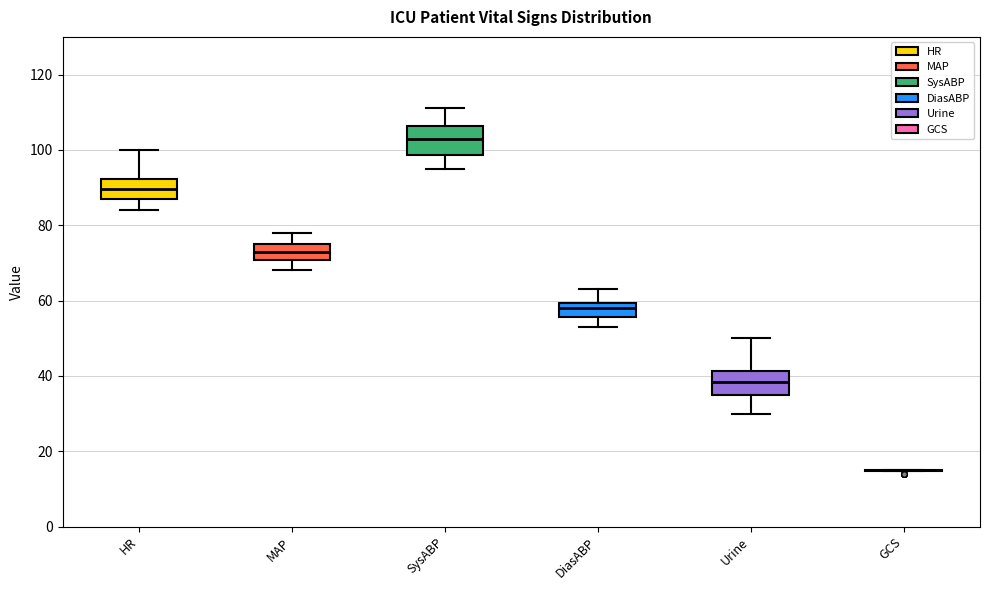

Reading left to right, read every box against the y-axis: the position of its median line, the range the box covers, and the ends of its whiskers. The values are not printed on the chart, so give them approximately, as read against the axis.

HR: median 90, box 88 to 92, whiskers 84 to 100
MAP: median 74, box 70 to 76, whiskers 68 to 78
SysABP: median 104, box 98 to 106, whiskers 96 to 112
DiasABP: median 58, box 56 to 60, whiskers 54 to 64
Urine: median 38, box 36 to 42, whiskers 30 to 50
GCS: box collapsed to a line at 16, whiskers 14 to 16